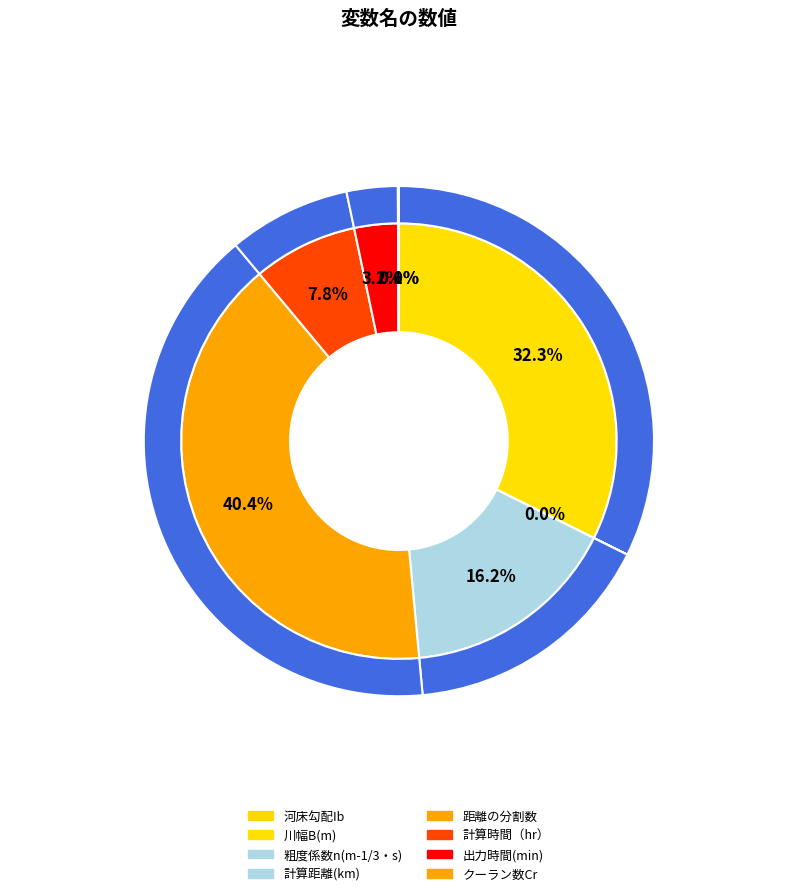

Do 粗度係数n(m-1/3・s) and 距離の分割数 together represent more than half of the pie?

No